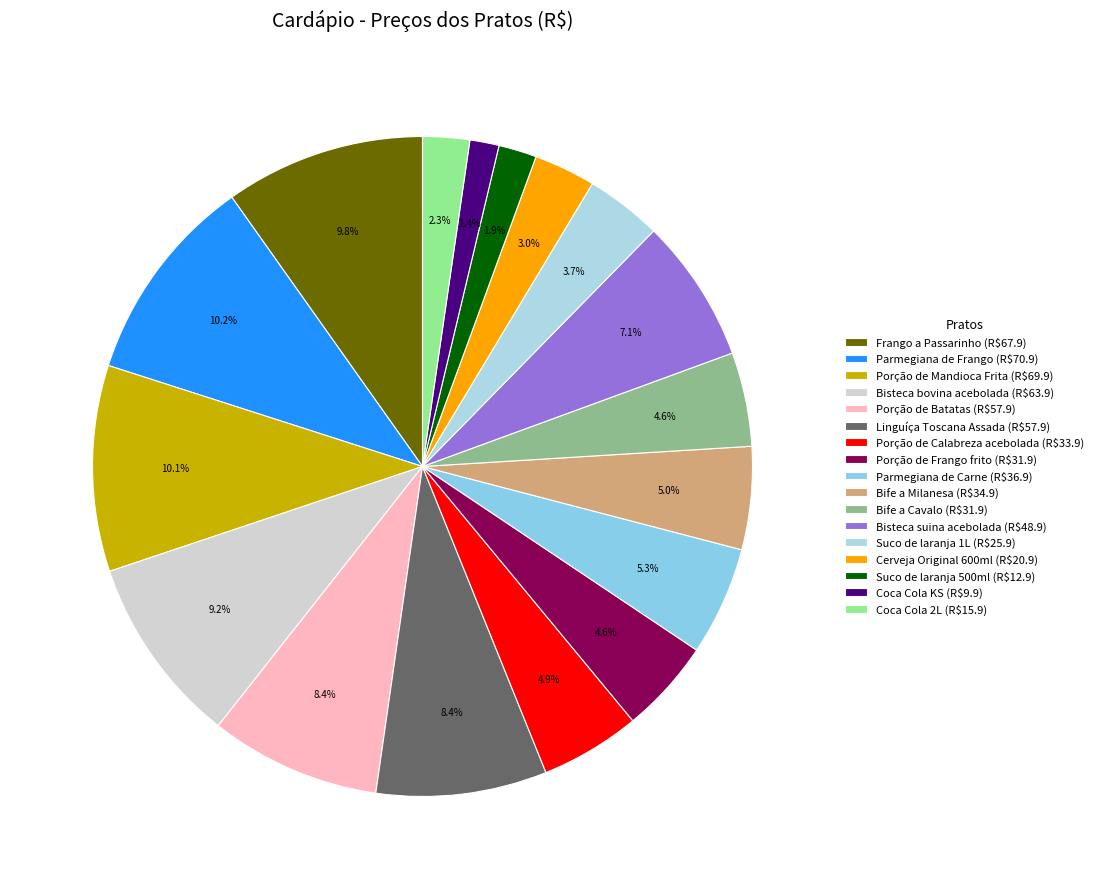

Combined, what portion of the pie is Bisteca suina acebolada and Bife a Milanesa?

12.1%